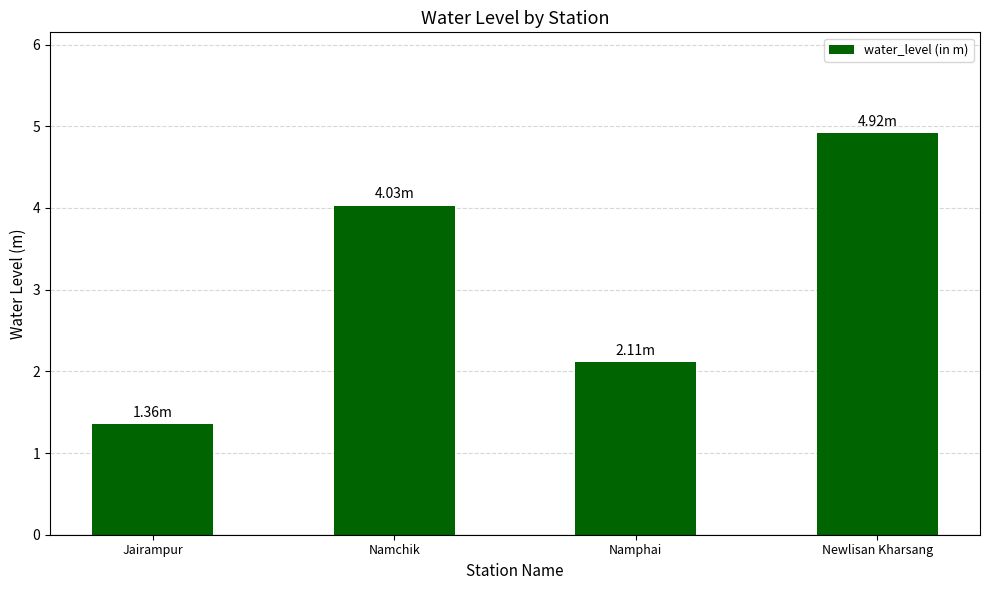

What is the greatest value displayed?

4.9